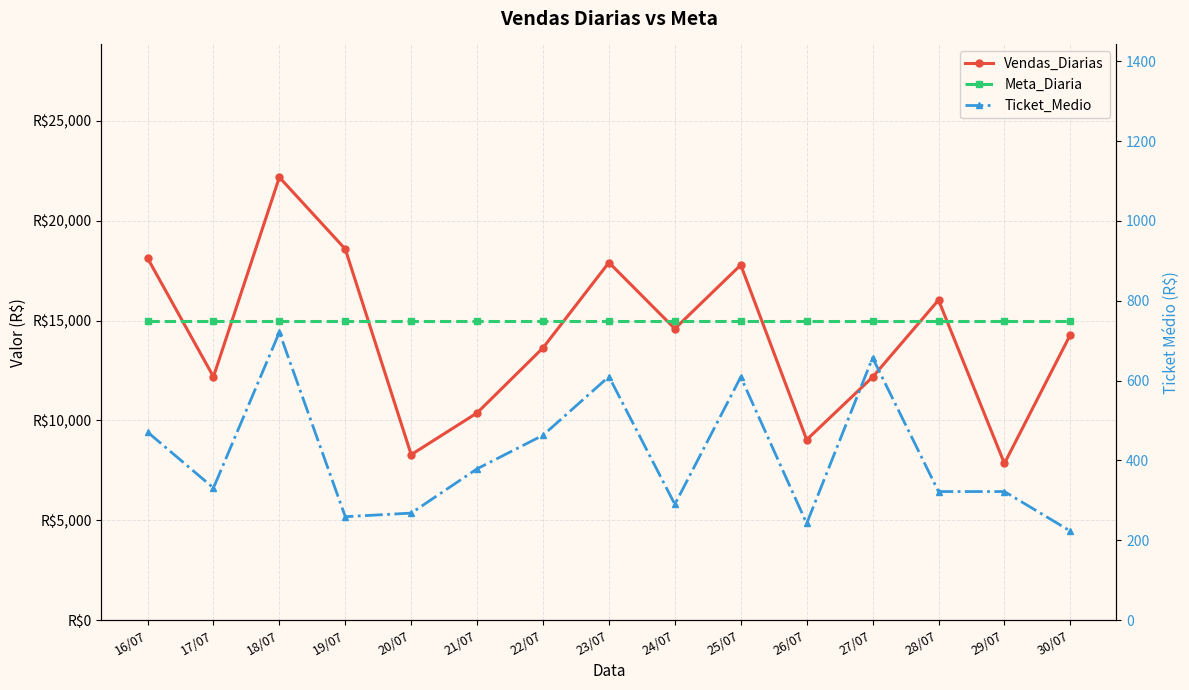

Reading left to right, what are all the values shown in this chart?

Vendas_Diarias: 18132	12189	22180	18583	8286	10379	13636	17911	14595	17789	9032	12172	16030	7845	14295
Meta_Diaria: 15000	15000	15000	15000	15000	15000	15000	15000	15000	15000	15000	15000	15000	15000	15000
Ticket_Medio: 471	331	721	259	268	379	463	610	290	609	242	657	322	322	223